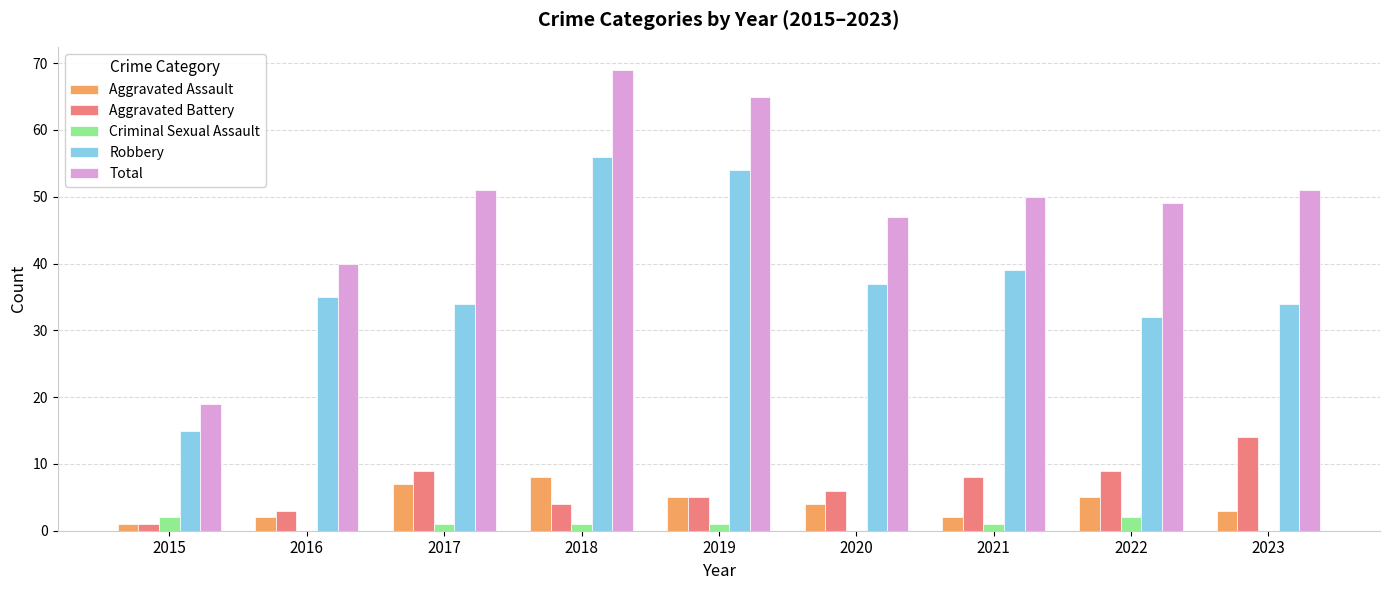

True or false: Criminal Sexual Assault has a value of 1 at 2019.

True